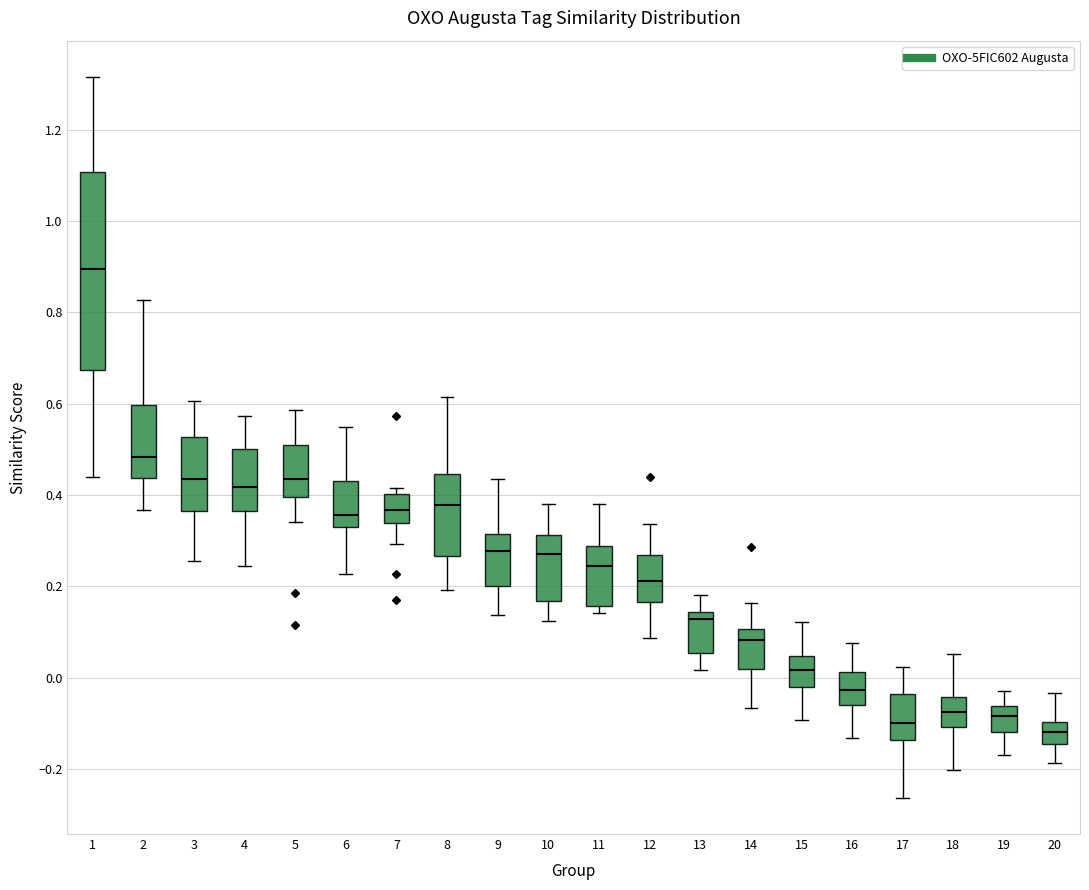

Reading left to right, read every box against the y-axis: the position of its median line, the range the box covers, and the ends of its whiskers. The values are not printed on the chart, so give them approximately, as read against the axis.

1: median 0.90, box 0.68 to 1.10, whiskers 0.44 to 1.32
2: median 0.48, box 0.44 to 0.60, whiskers 0.36 to 0.82
3: median 0.44, box 0.36 to 0.52, whiskers 0.26 to 0.60
4: median 0.42, box 0.36 to 0.50, whiskers 0.24 to 0.58
5: median 0.44, box 0.40 to 0.50, whiskers 0.34 to 0.58
6: median 0.36, box 0.34 to 0.44, whiskers 0.22 to 0.54
7: median 0.36, box 0.34 to 0.40, whiskers 0.30 to 0.42
8: median 0.38, box 0.26 to 0.44, whiskers 0.20 to 0.62
9: median 0.28, box 0.20 to 0.32, whiskers 0.14 to 0.44
10: median 0.28, box 0.16 to 0.32, whiskers 0.12 to 0.38
11: median 0.24, box 0.16 to 0.28, whiskers 0.14 to 0.38
12: median 0.22, box 0.16 to 0.26, whiskers 0.08 to 0.34
13: median 0.12, box 0.06 to 0.14, whiskers 0.02 to 0.18
14: median 0.08, box 0.02 to 0.10, whiskers -0.06 to 0.16
15: median 0.02, box -0.02 to 0.04, whiskers -0.10 to 0.12
16: median -0.02, box -0.06 to 0.02, whiskers -0.14 to 0.08
17: median -0.10, box -0.14 to -0.04, whiskers -0.26 to 0.02
18: median -0.08, box -0.10 to -0.04, whiskers -0.20 to 0.06
19: median -0.08, box -0.12 to -0.06, whiskers -0.16 to -0.02
20: median -0.12, box -0.14 to -0.10, whiskers -0.18 to -0.04